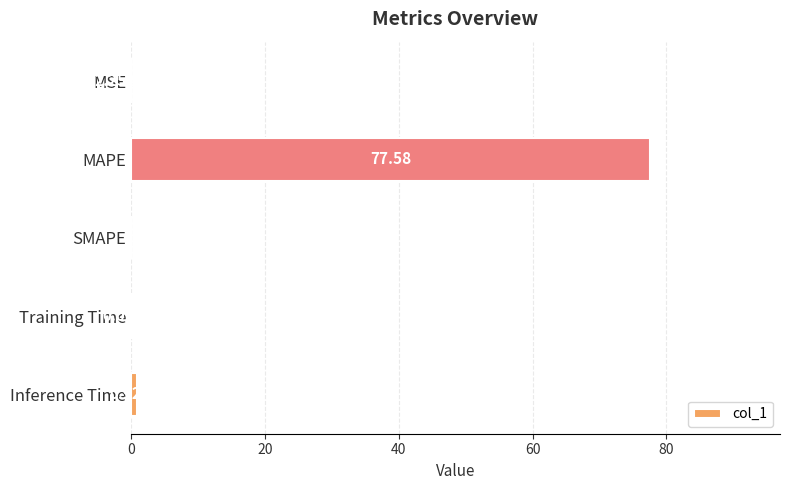

At which category does the chart reach its peak across all series?

MAPE